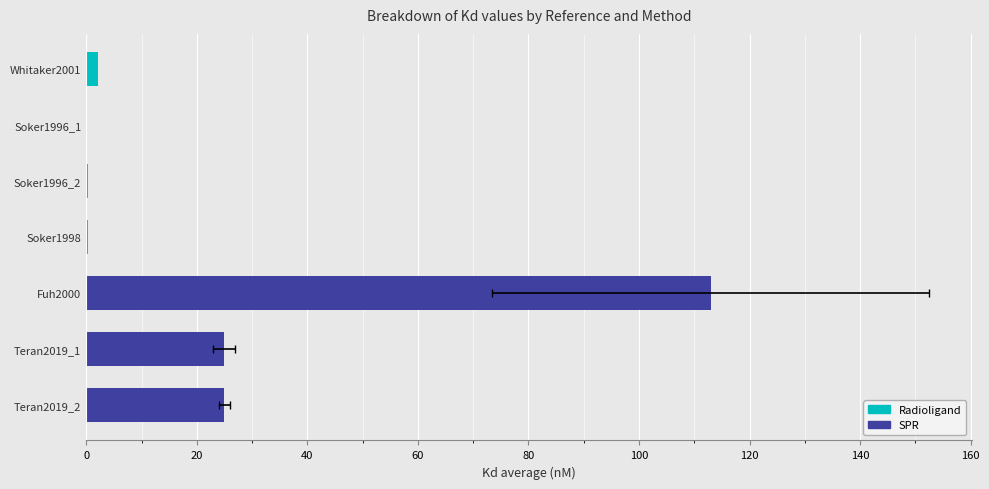

Which series changed the most between Whitaker2001 and Teran2019_2?

SPR